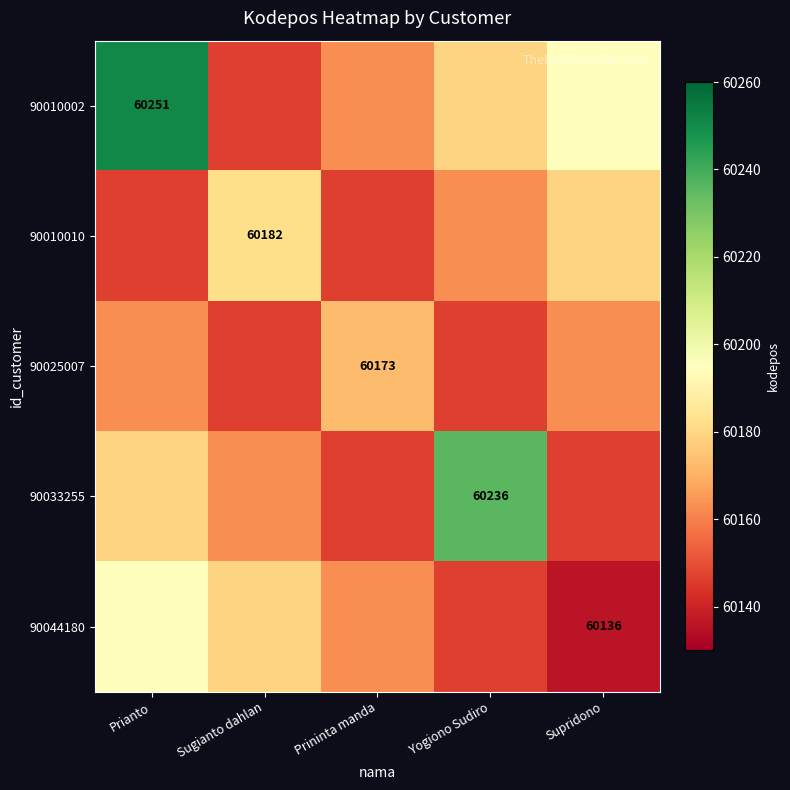

Is it true that 90044180 equals 60178.8 at Sugianto dahlan?

True